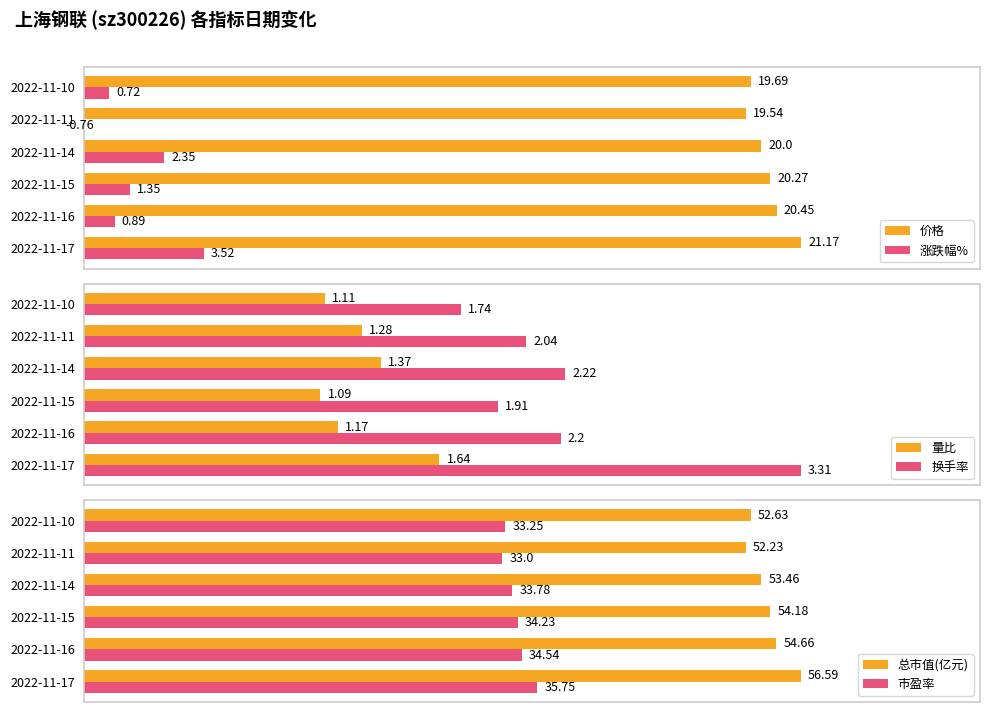

Count the number of categories in the chart.

6